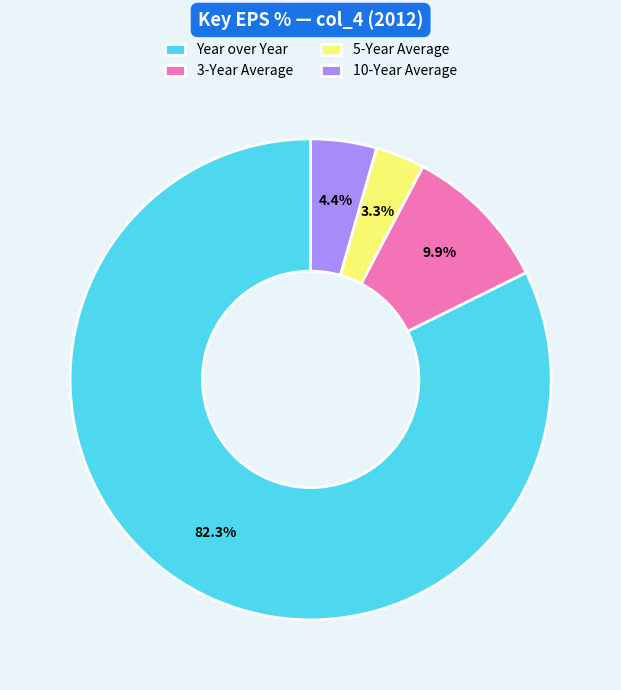

Between Year over Year and 3-Year Average, which is larger?

Year over Year